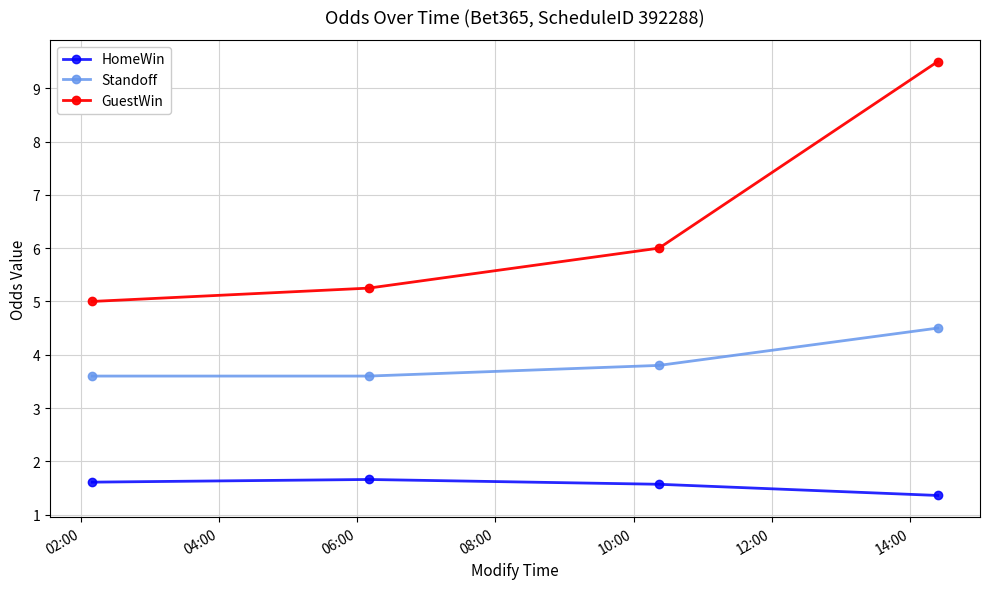

Count the Standoff values in the range 3 to 4.

3